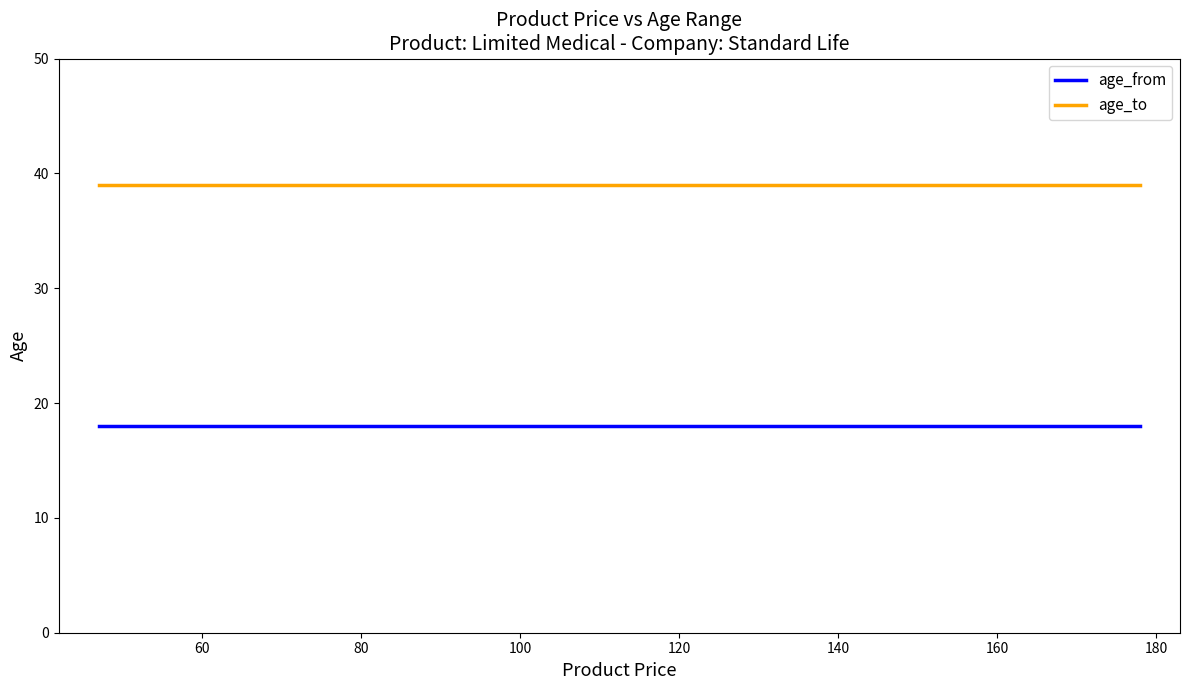

True or false: age_to and age_from intersect in this chart.

False